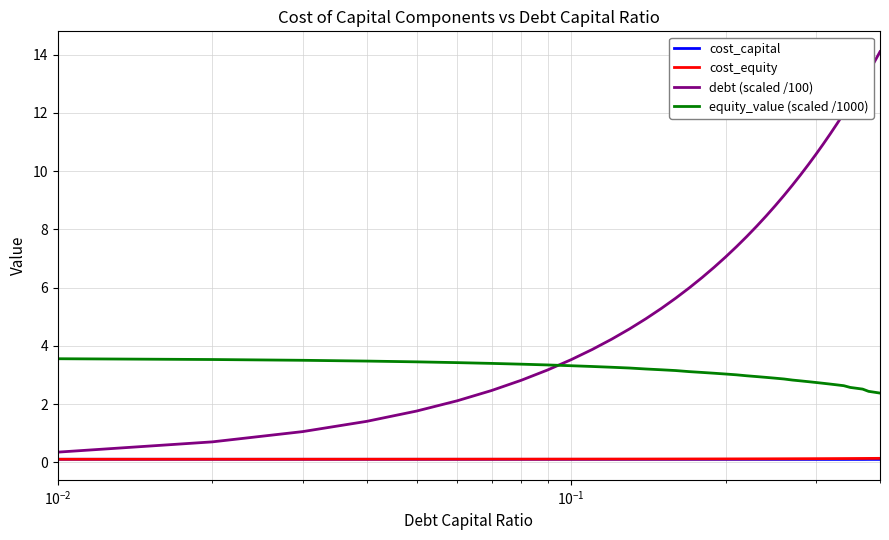

Which series has the largest total across all categories?

debt (scaled /100)